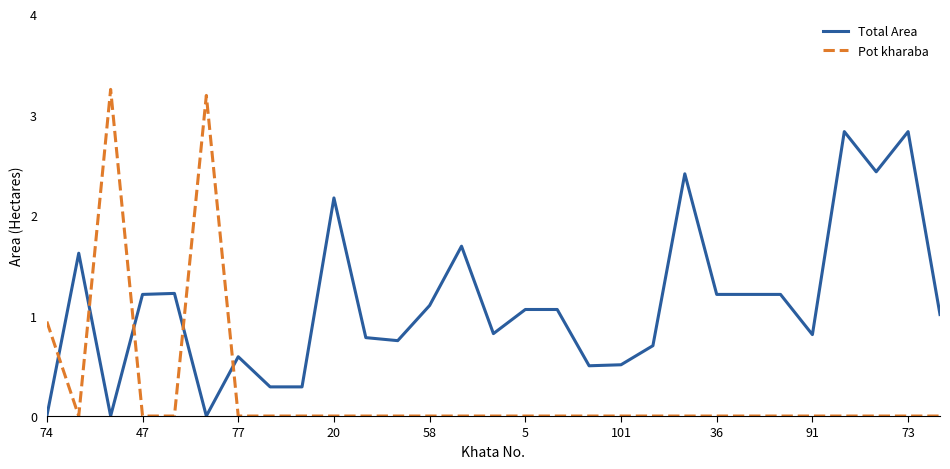

Which series has the widest spread of values?

Pot kharaba